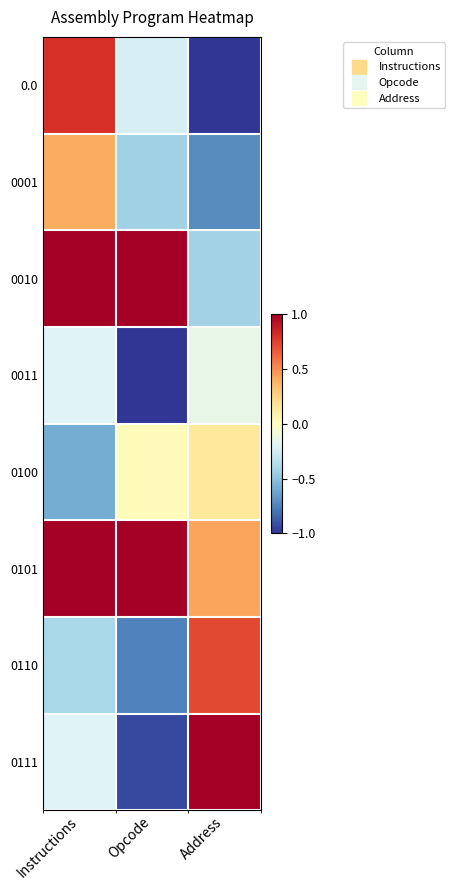

What is the spread (max minus min) of values at Address?

2.0